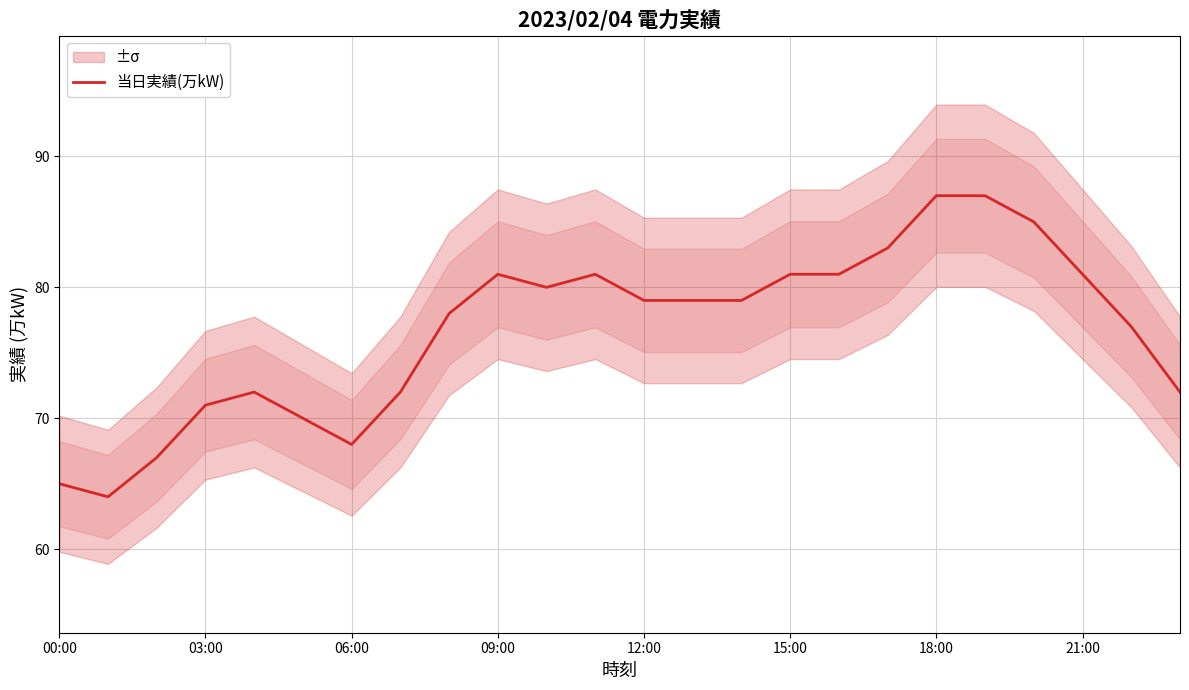

How many interior local valleys (lower than both neighbors) does the data have?

3